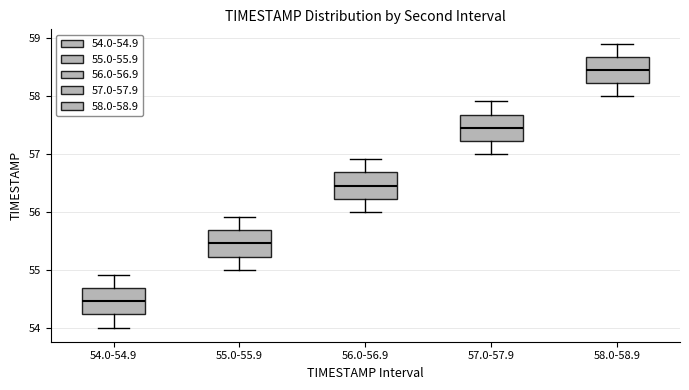

Reading left to right, transcribe this box plot: for each box, give where its median line is, the range the box spans, and where its two whiskers end, as read against the y-axis. The values are not printed on the chart, so give them approximately, as read against the axis.

54.0-54.9: median 54.5, box 54.2 to 54.7, whiskers 54.0 to 54.9
55.0-55.9: median 55.5, box 55.2 to 55.7, whiskers 55.0 to 55.9
56.0-56.9: median 56.5, box 56.2 to 56.7, whiskers 56.0 to 56.9
57.0-57.9: median 57.5, box 57.2 to 57.7, whiskers 57.0 to 57.9
58.0-58.9: median 58.5, box 58.2 to 58.7, whiskers 58.0 to 58.9